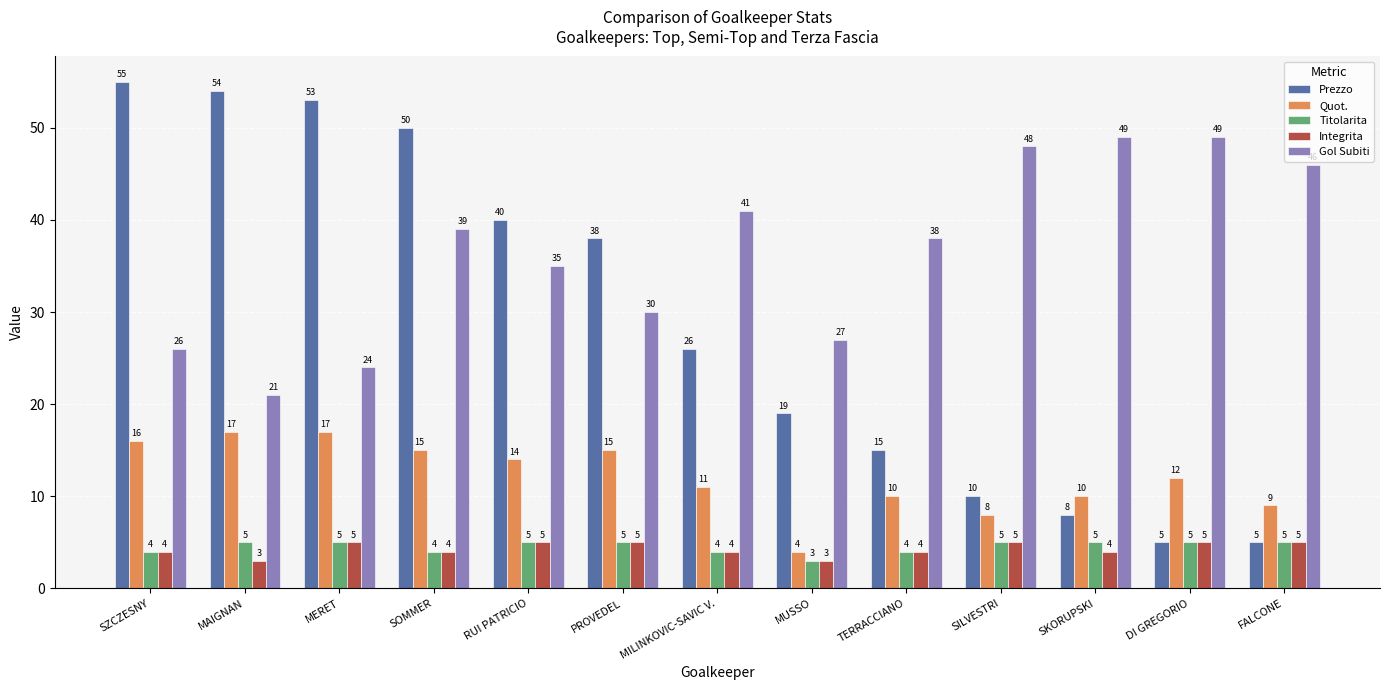

How many data points does each series have?

13